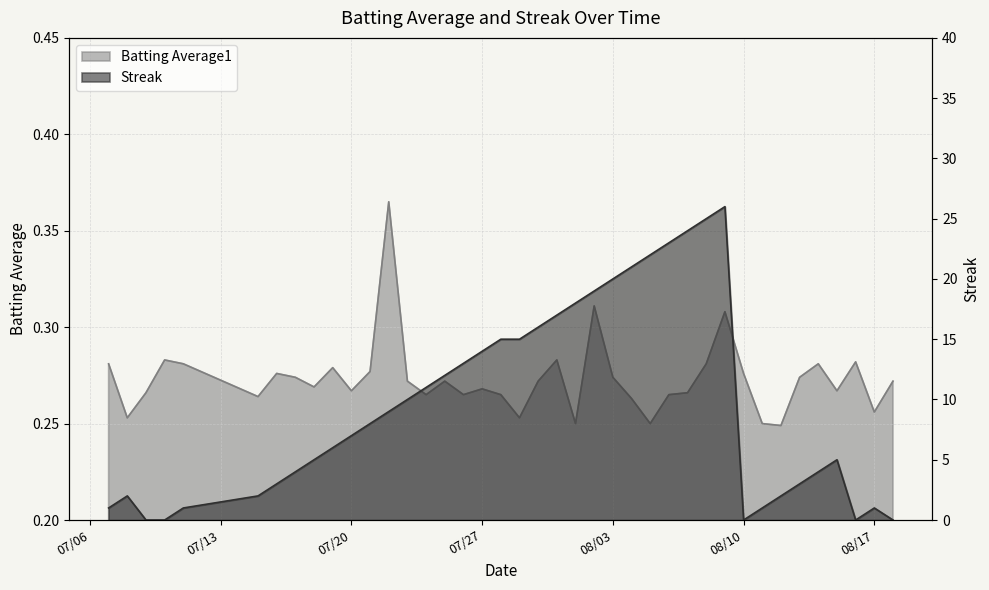

Count the number of data series in this chart.

2